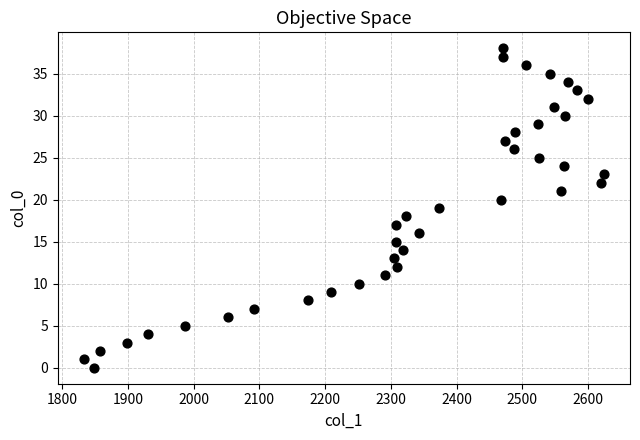

What is the range of Y values (max minus min)?

38